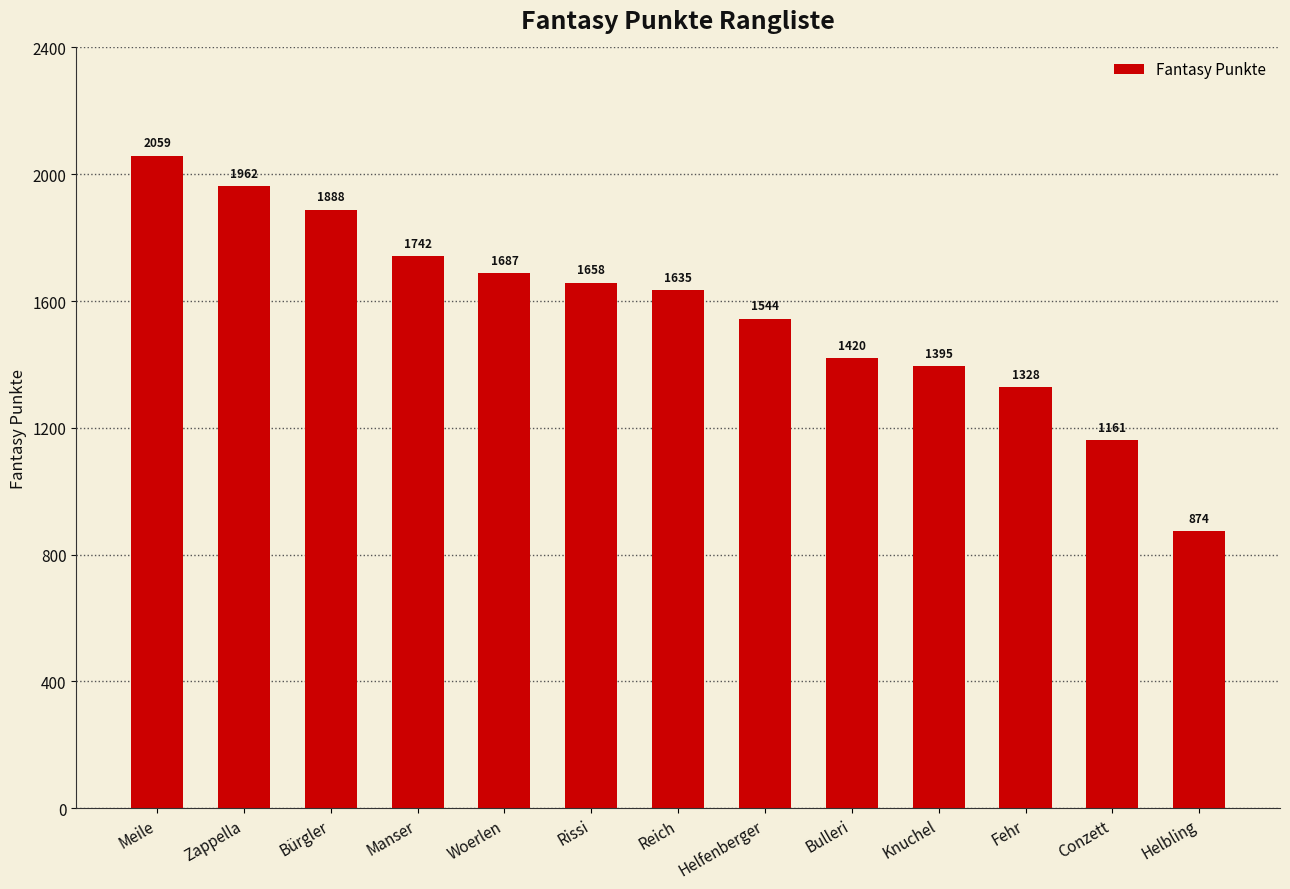

True or false: the data shows 1420 at Bulleri.

True